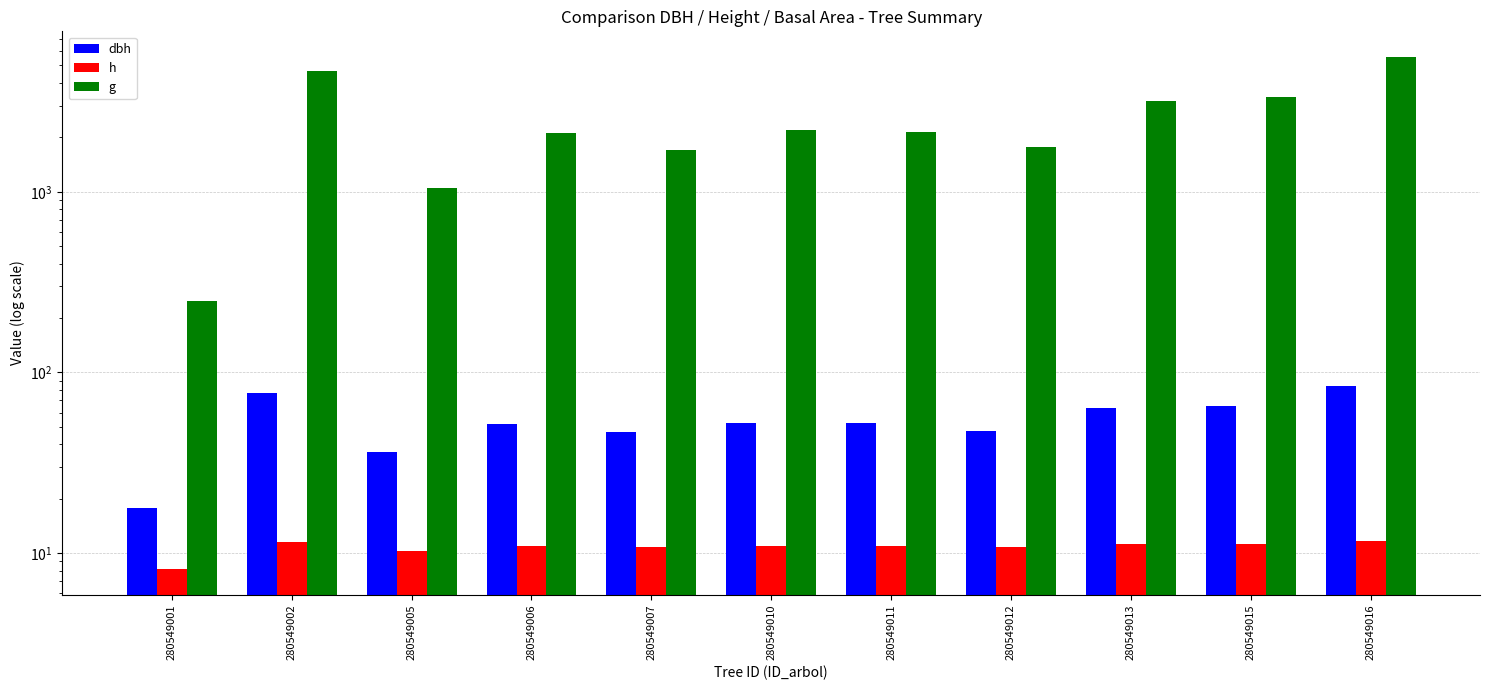

Are the bars horizontal?

No